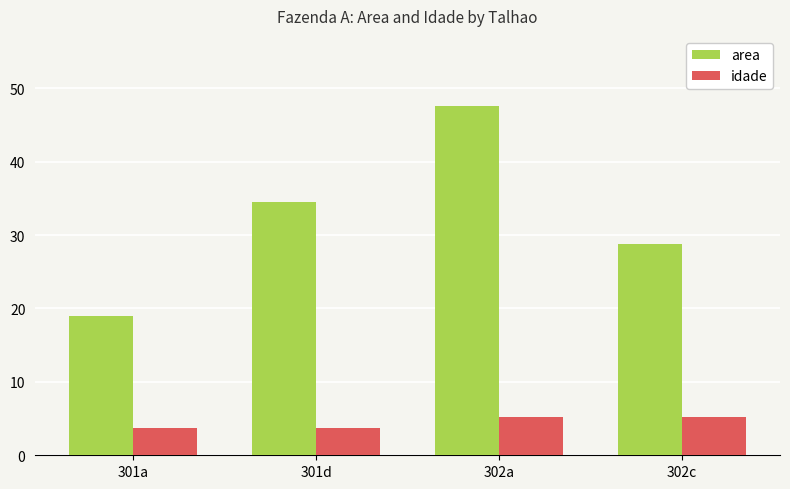

The area series shows 28.8 at 302c. True or false?

True